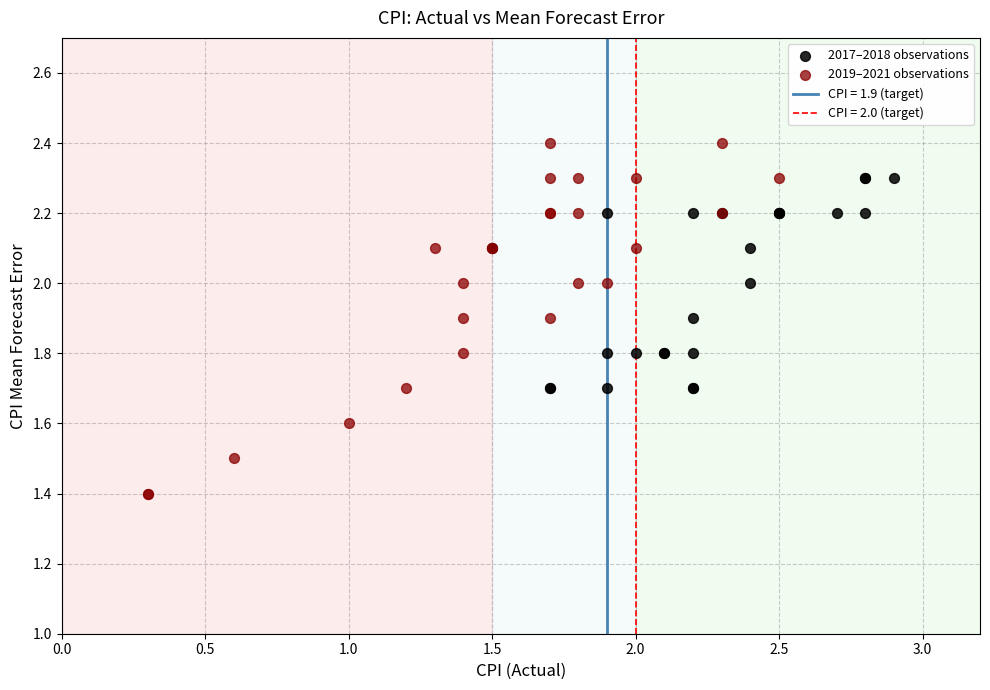

Which series contains the lowest Y value?

2019–2021 observations